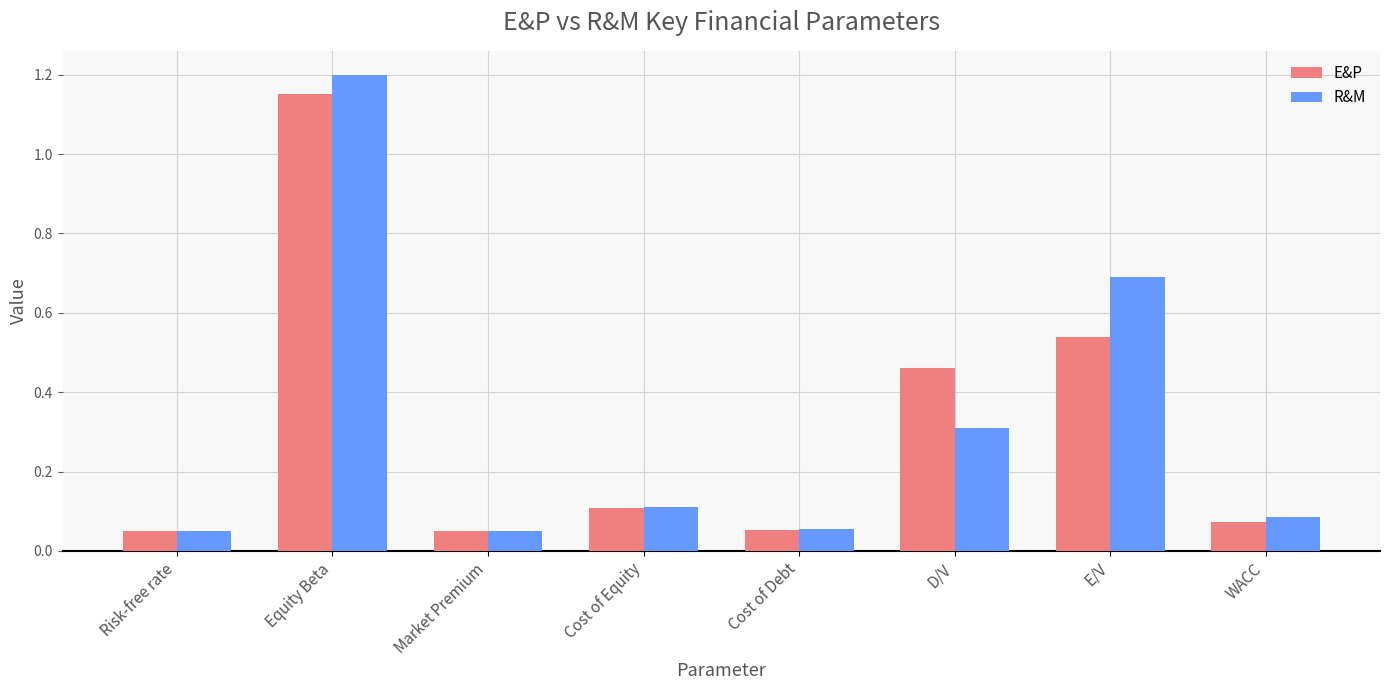

What is the label of the 2nd bar from the right?

E/V